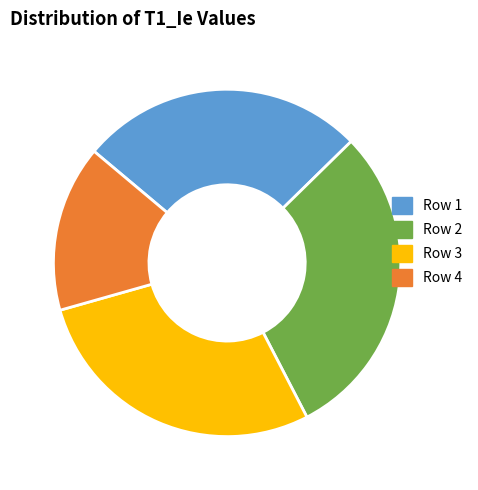

Rank the categories by value from lowest to highest.

Row 4, Row 1, Row 3, Row 2